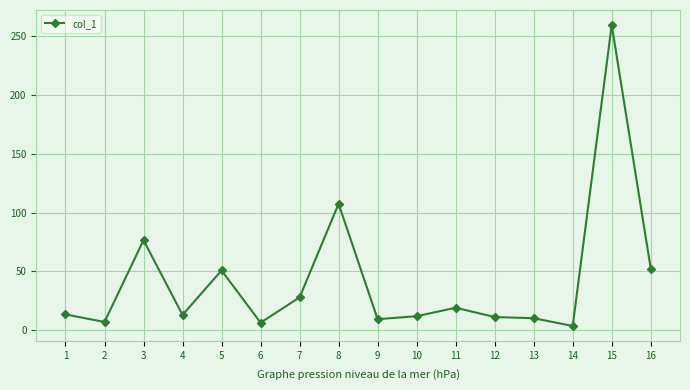

What is the ratio of the value at 9 to the value at 7?

0.3